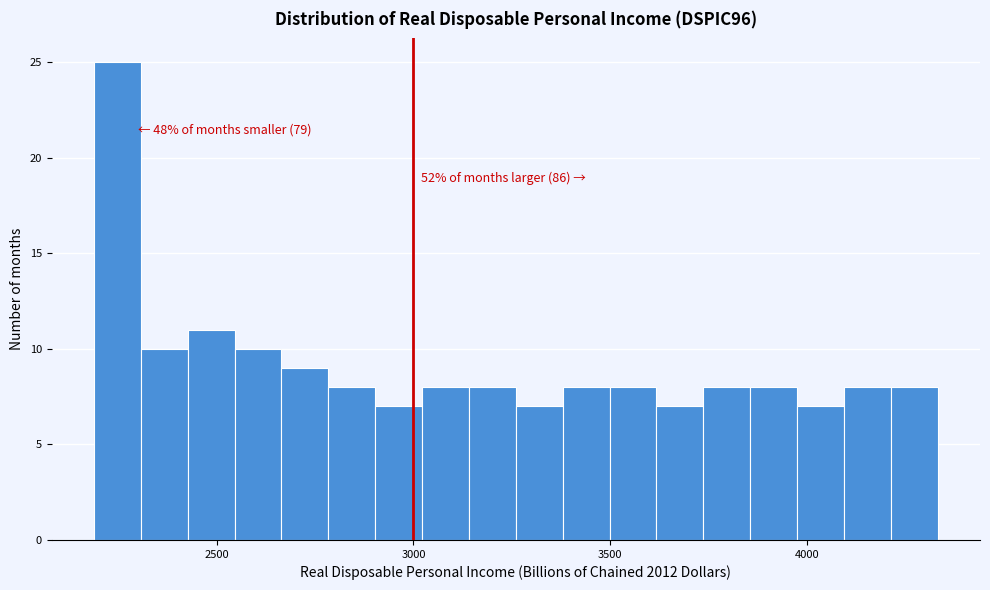

Read against the x-axis, roughly where is the centre of the tallest bar?

2250